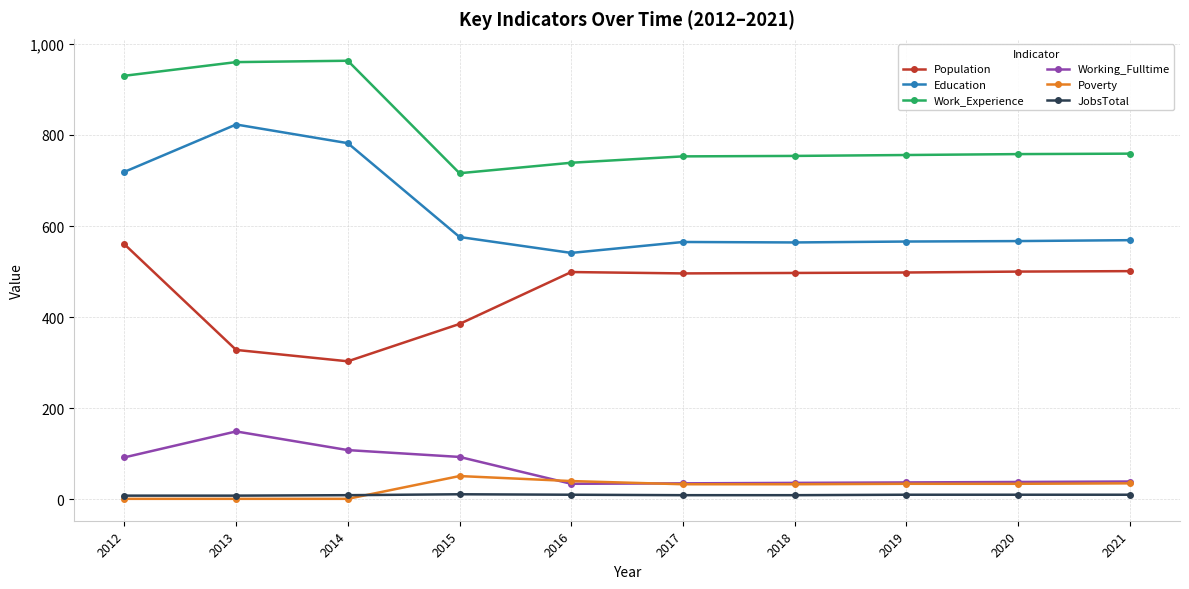

Is the value of Education at 2020 greater than the value of Work_Experience at 2017?

No